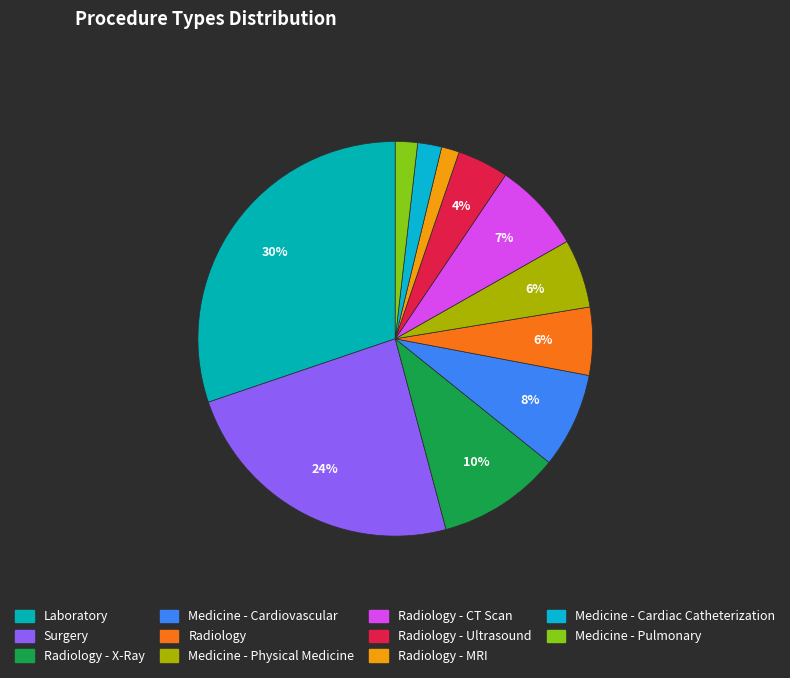

To the nearest percent, what is the average slice percentage?

9%